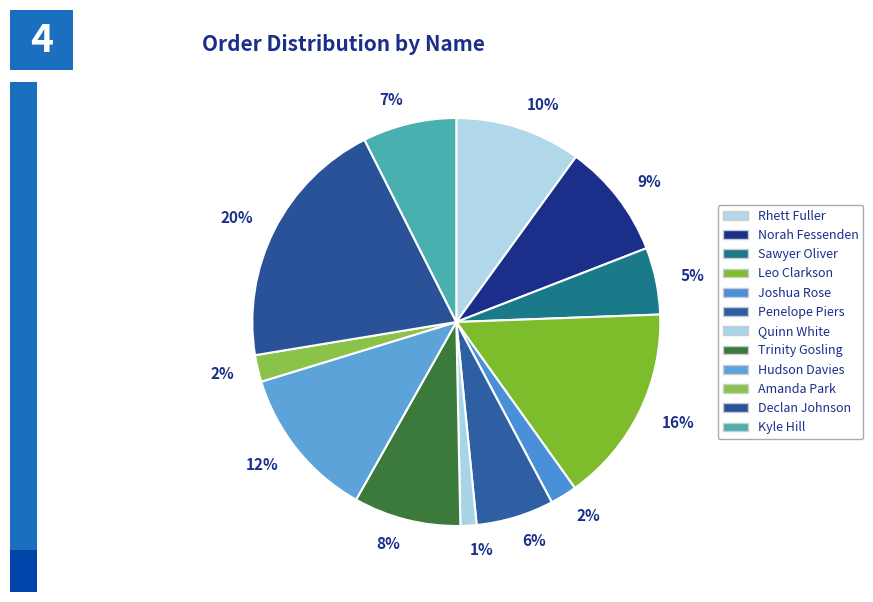

Which category has the smallest portion of the pie?

Quinn White